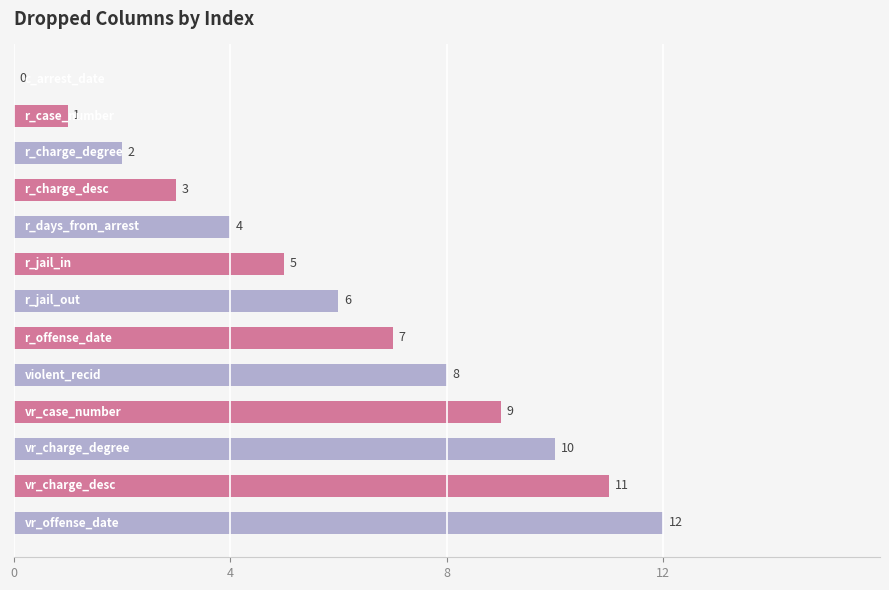

What is the sum of all values?

78